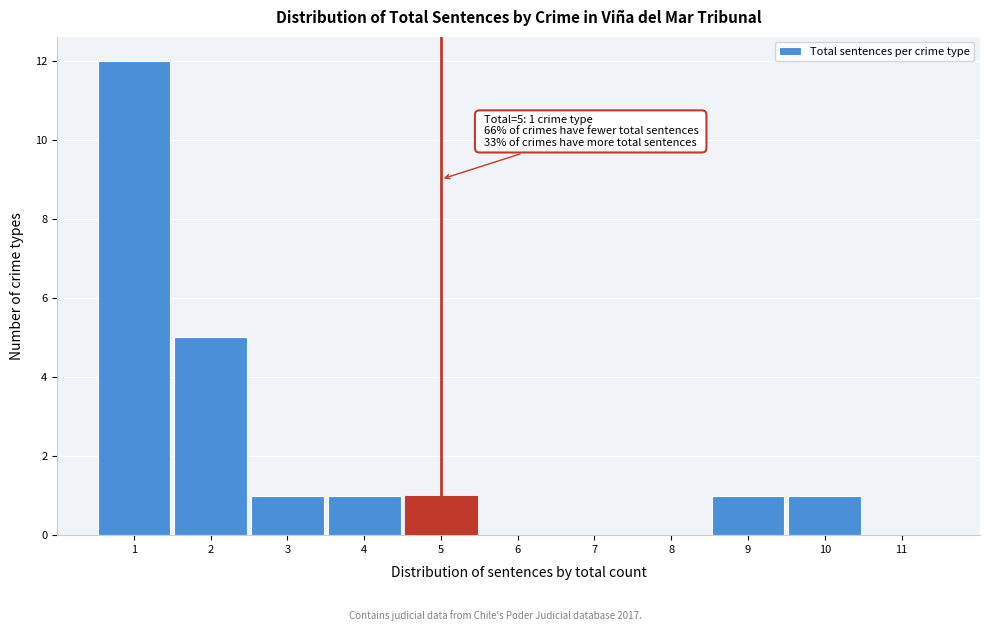

Over which range of the x-axis is the bar tallest?

0.5 to 1.5